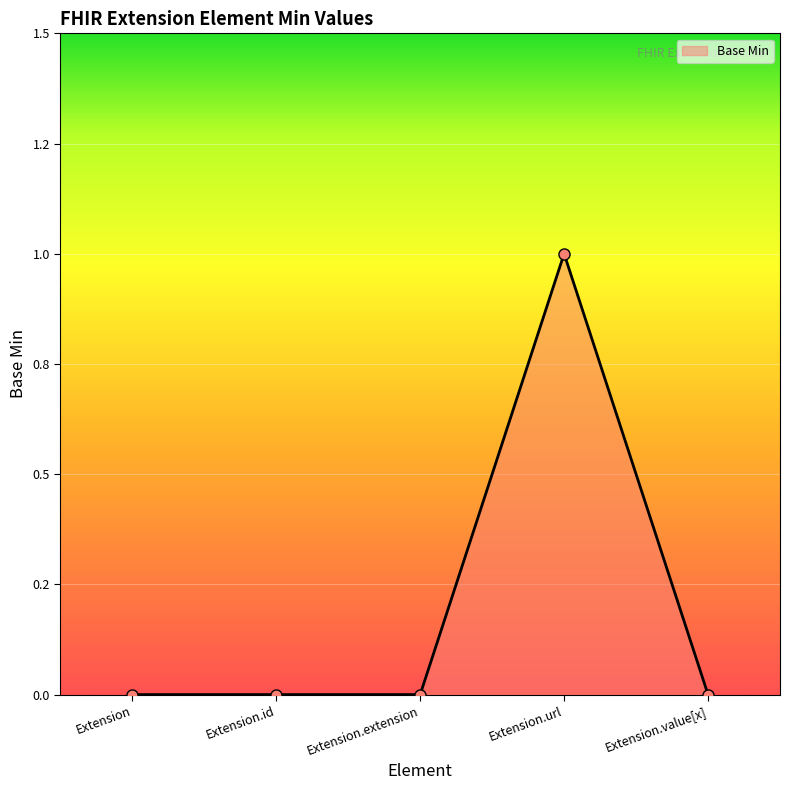

Reading left to right, list all the values displayed in this chart.

Extension=0	Extension.id=0	Extension.extension=0	Extension.url=1	Extension.value[x]=0